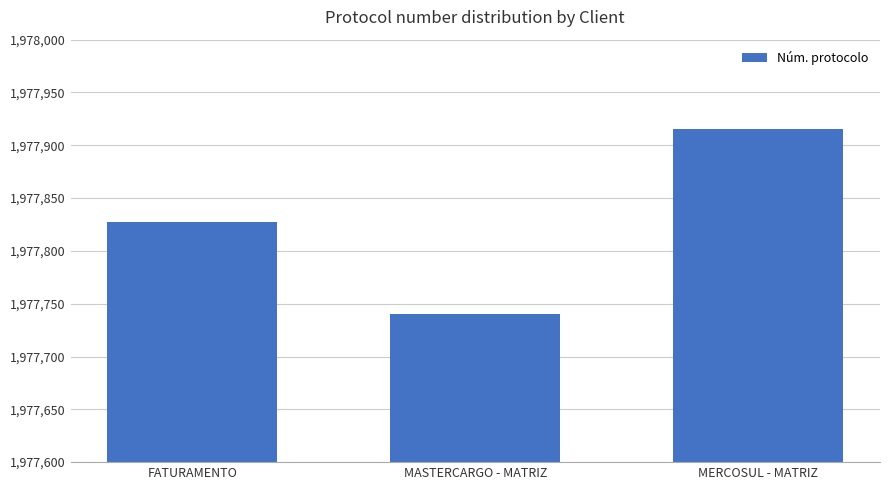

What is the label of the 3rd bar from the right?

FATURAMENTO